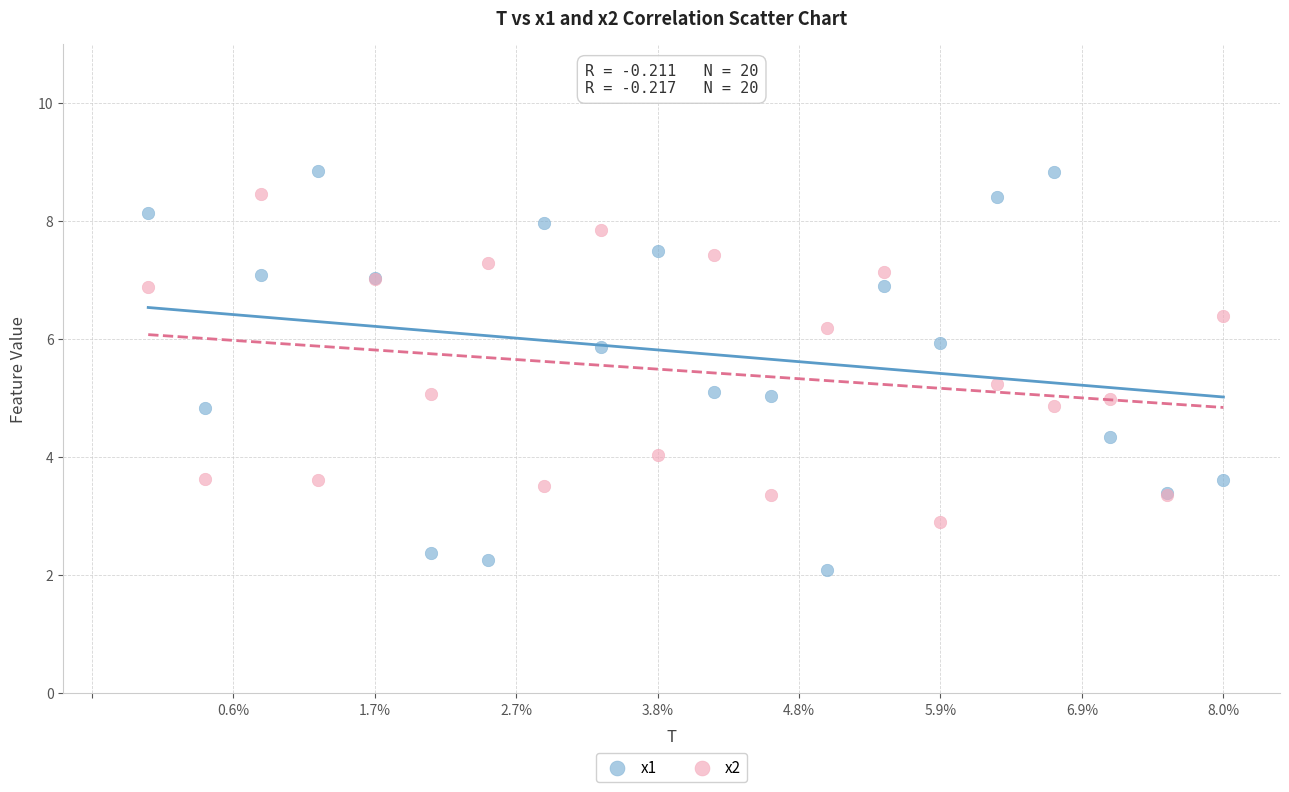

Which series contains the highest Y value?

x1